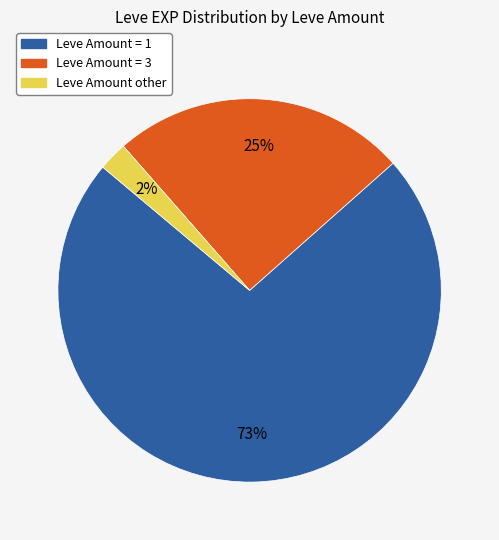

Is there a majority slice in this chart?

Yes